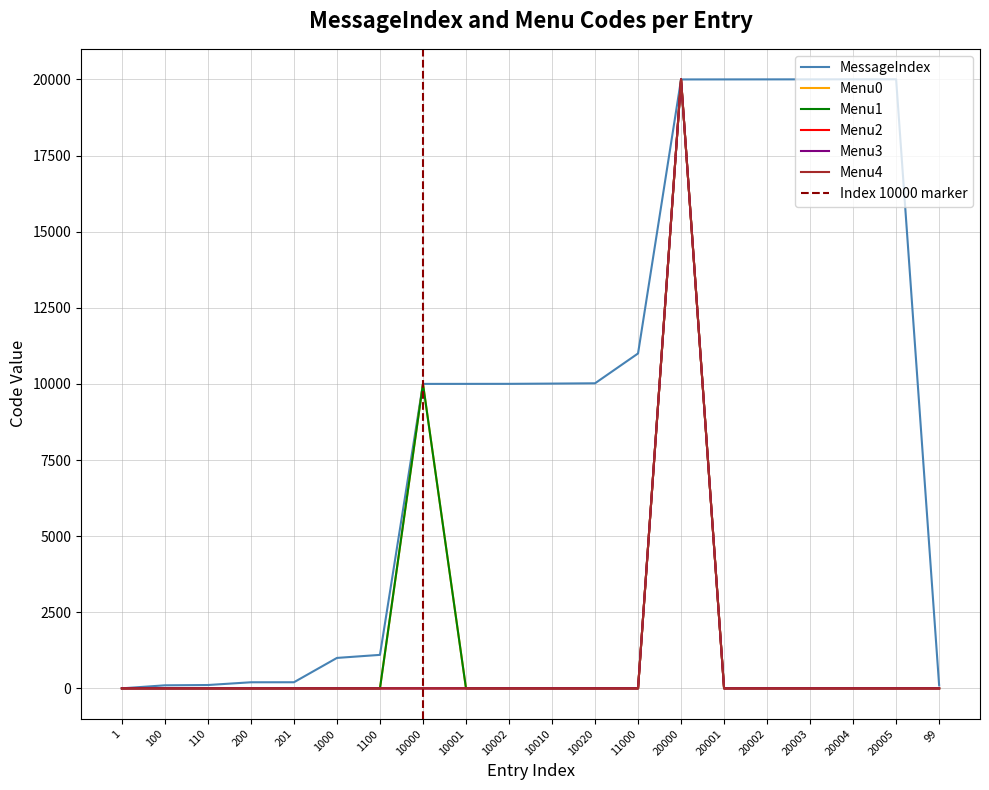

Reading left to right, list all the values displayed in this chart.

MessageIndex: 1	100	110	200	201	1000	1100	10000	10001	10002	10010	10020	11000	20000	20001	20002	20003	20004	20005	99
Menu0: 0	0	0	0	0	0	0	10001	0	0	0	0	0	20001	0	0	0	0	0	0
Menu1: 0	0	0	0	0	0	0	10002	0	0	0	0	0	20002	0	0	0	0	0	0
Menu2: 0	0	0	0	0	0	0	0	0	0	0	0	0	20003	0	0	0	0	0	0
Menu3: 0	0	0	0	0	0	0	0	0	0	0	0	0	20004	0	0	0	0	0	0
Menu4: 0	0	0	0	0	0	0	0	0	0	0	0	0	20005	0	0	0	0	0	0